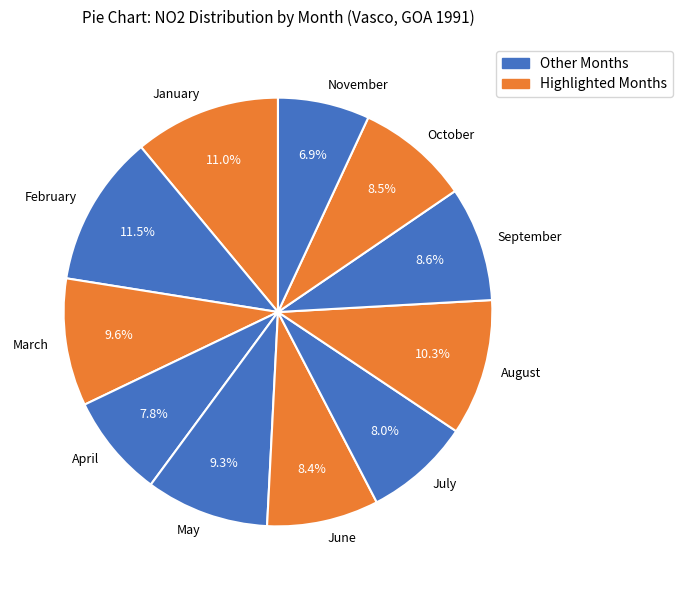

How many segments does this pie chart have?

11